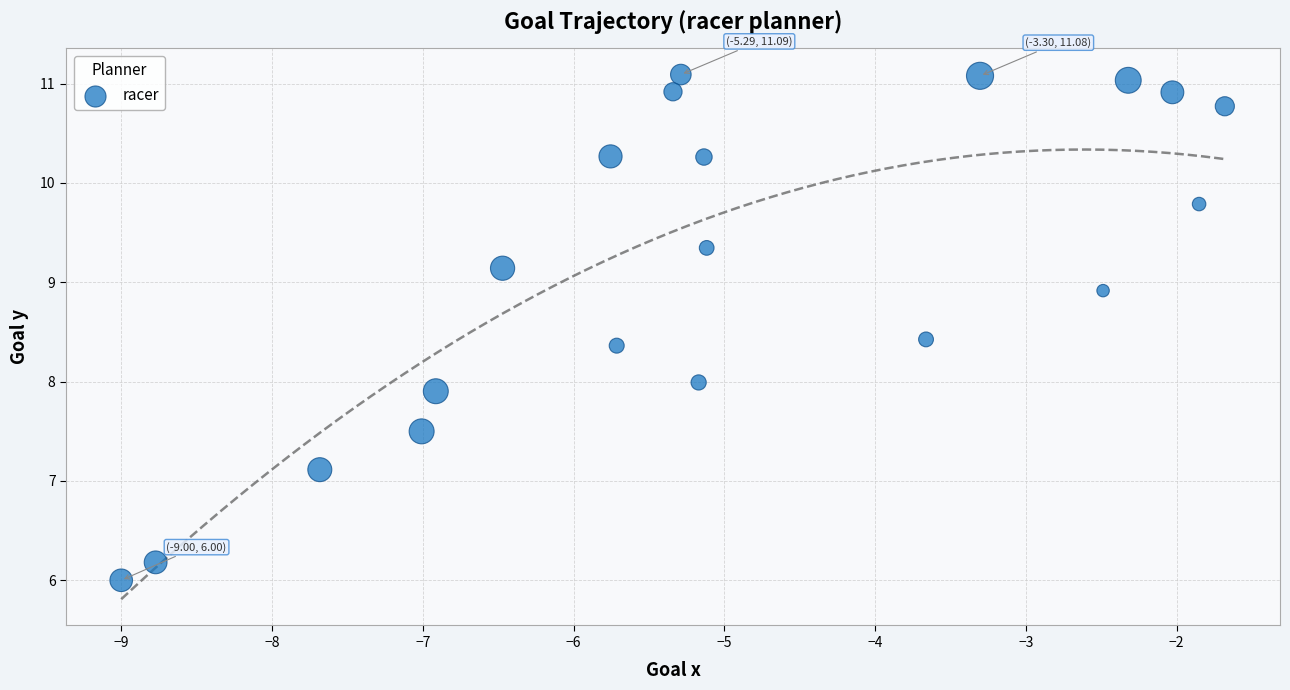

What is the range of Y values (max minus min)?

5.1